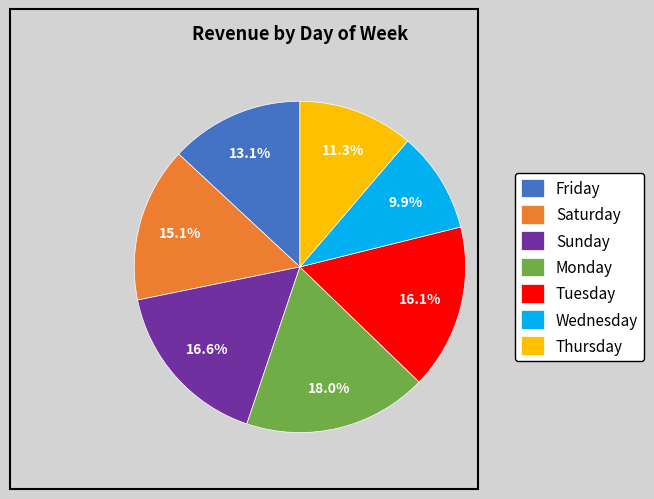

Does Friday represent more than half of the total?

No